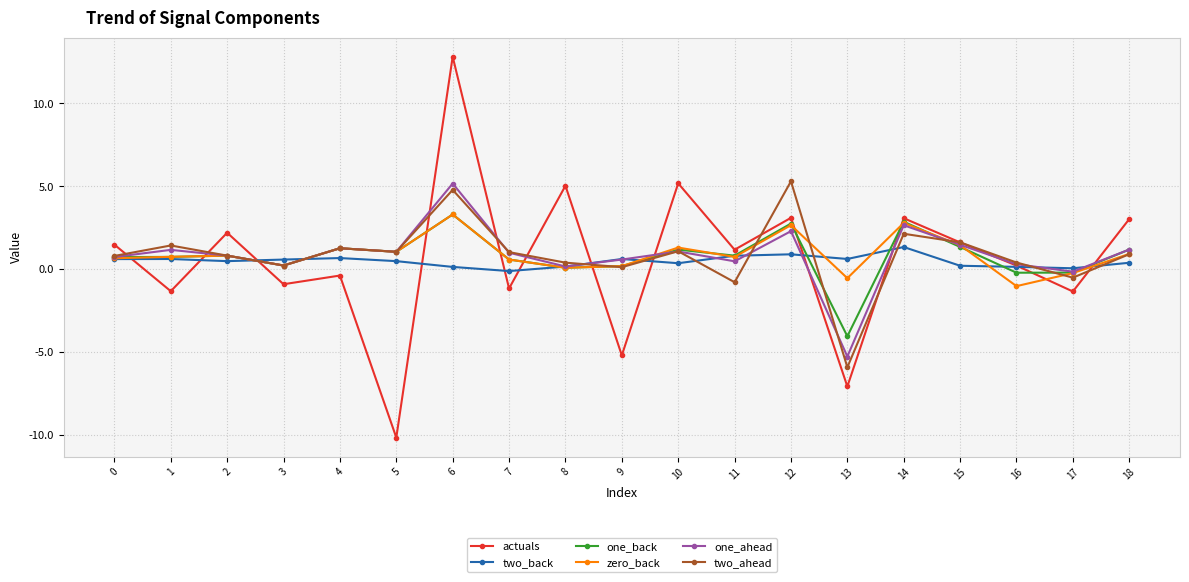

True or false: one_ahead has a value of 0.8 at 2.

True